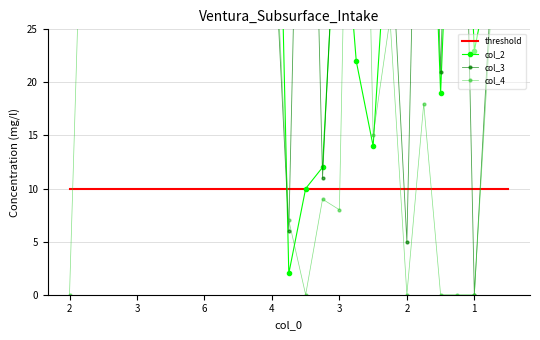

How many times do col_2 and col_3 cross each other?

14